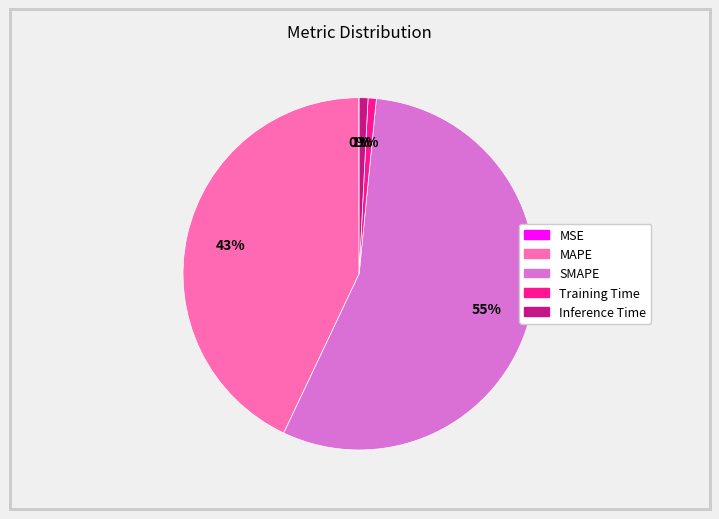

Which has a higher value, SMAPE or MAPE?

SMAPE